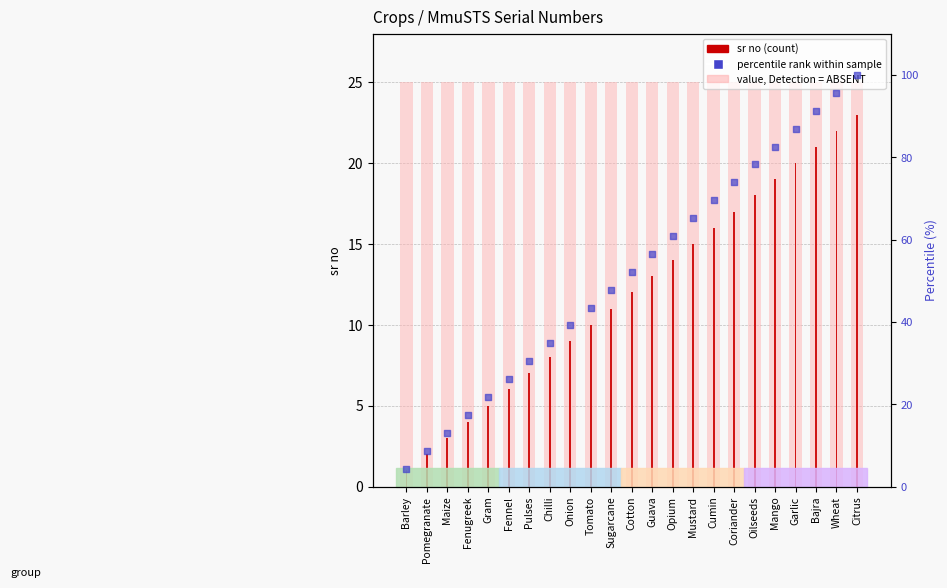

Which series contains the highest Y value?

percentile rank within sample